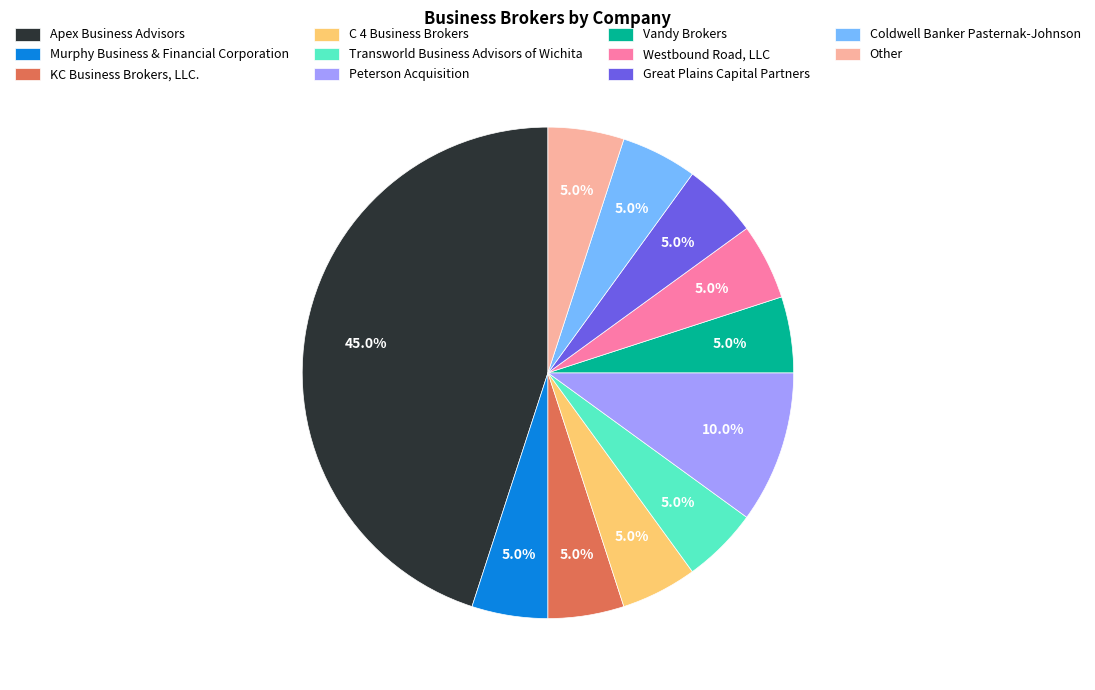

Is there a majority slice in this chart?

No